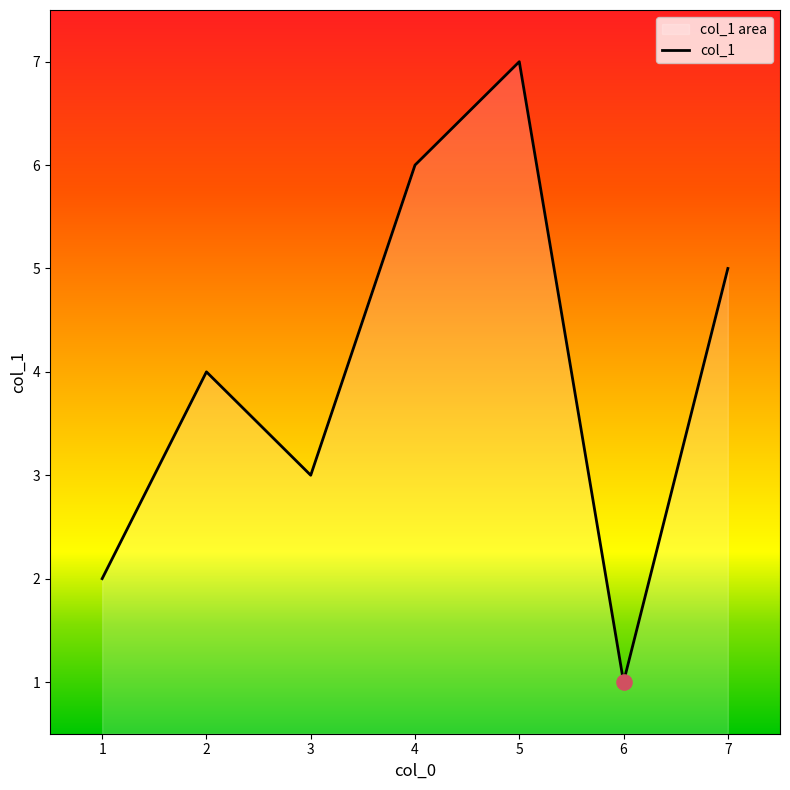

What is the change in value from 6 to 7?

+4